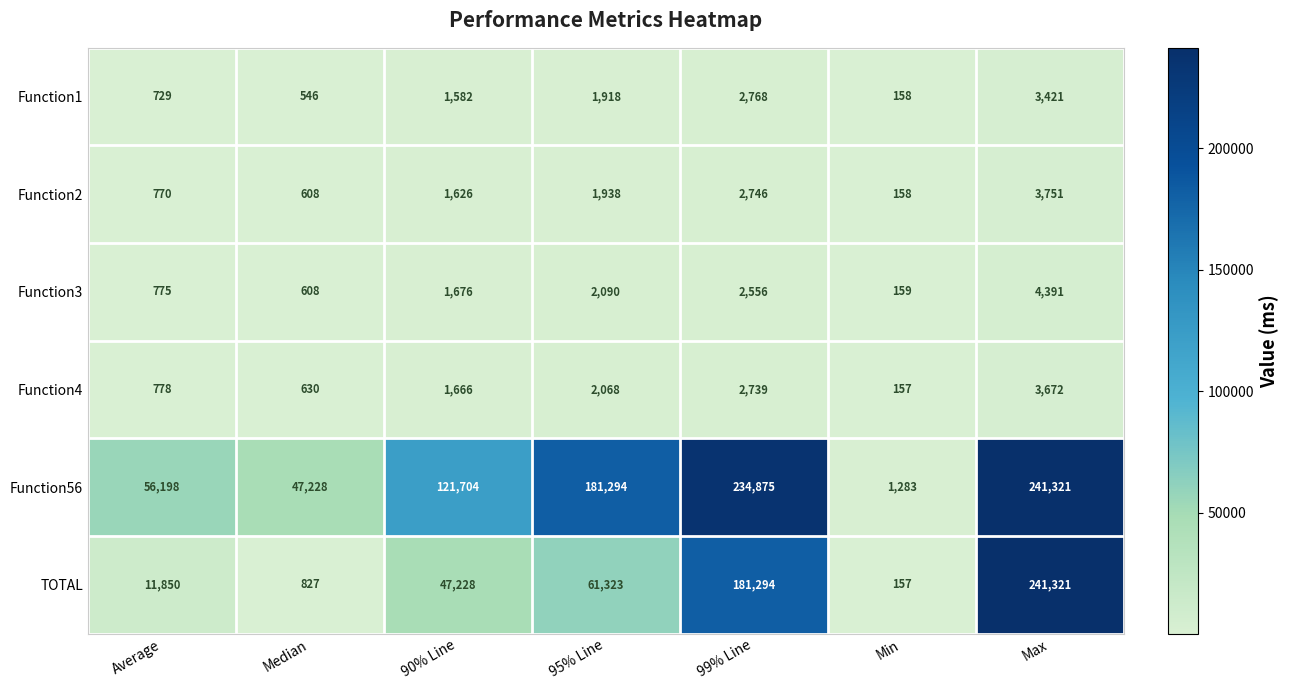

Which series has the largest range (max minus min)?

TOTAL